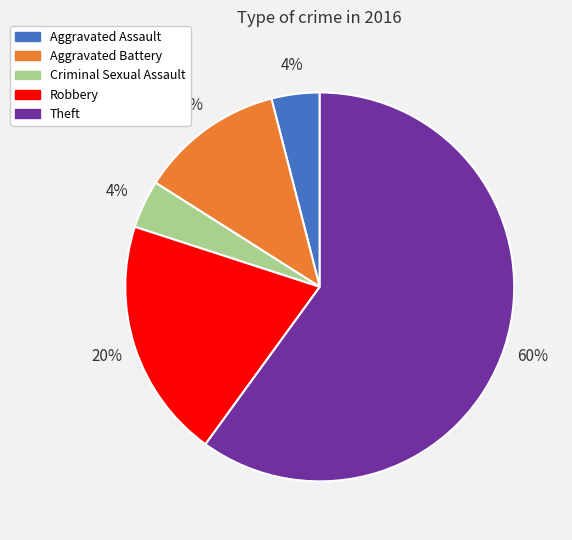

To the nearest percent, what portion does Criminal Sexual Assault represent?

4%